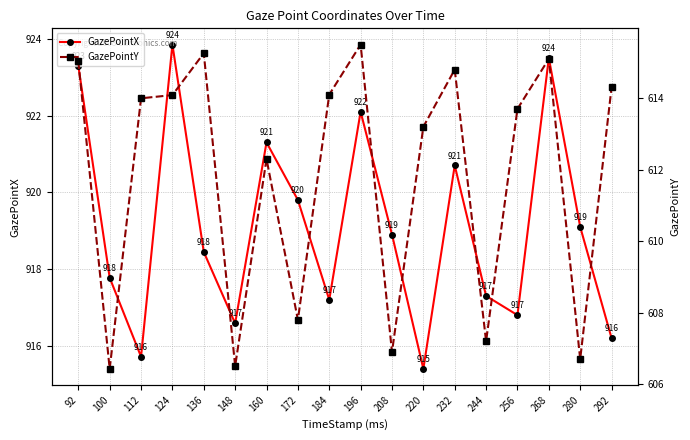

What is the total value across all series at 256?

1530.5